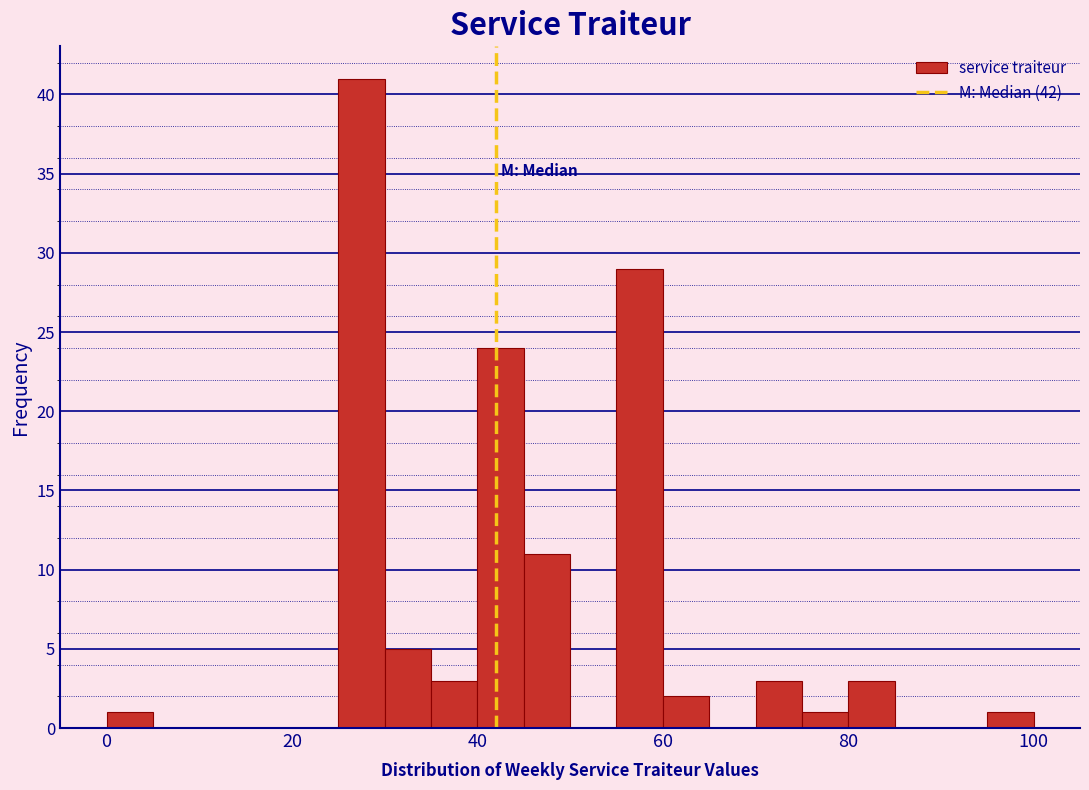

Around what value on the x-axis is the tallest bar? Give the approximate position of its centre, as read against the axis.

28